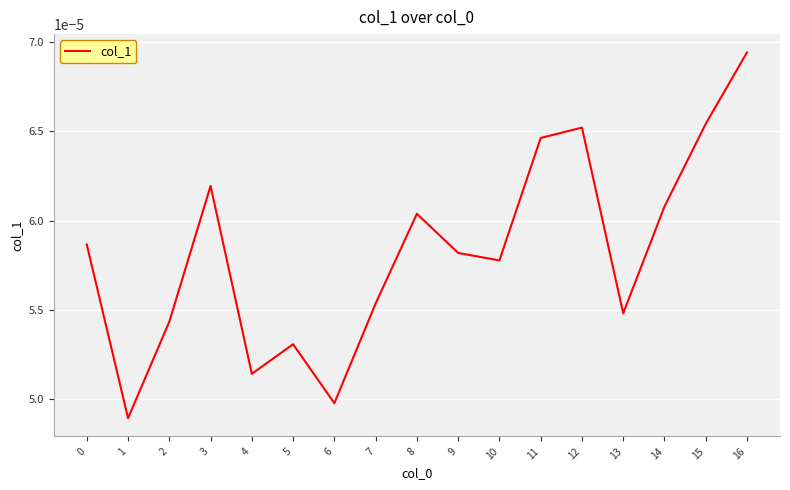

At which category does the chart reach its peak across all series?

16